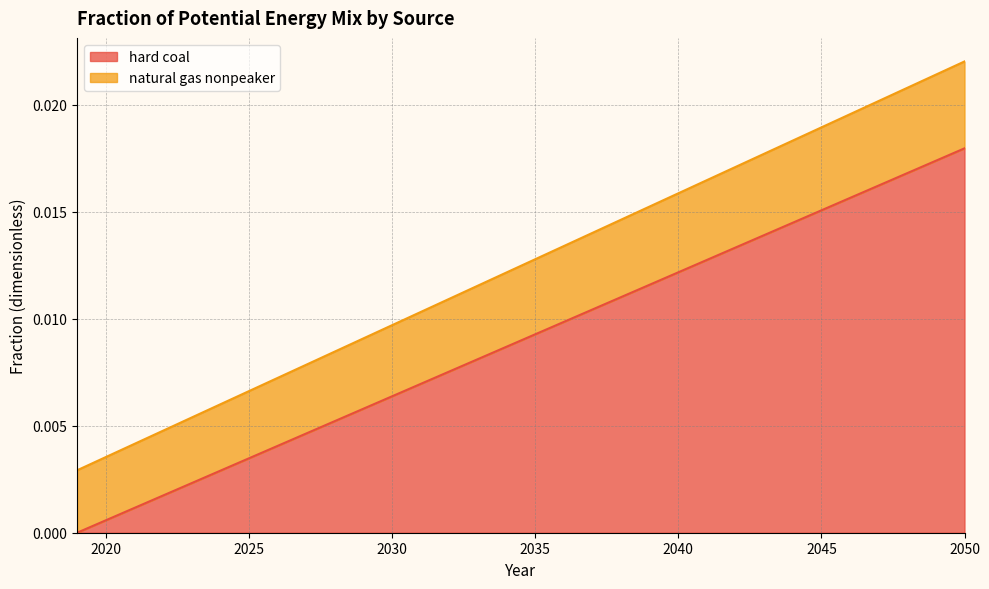

At which label does hard coal reach its peak?

2050